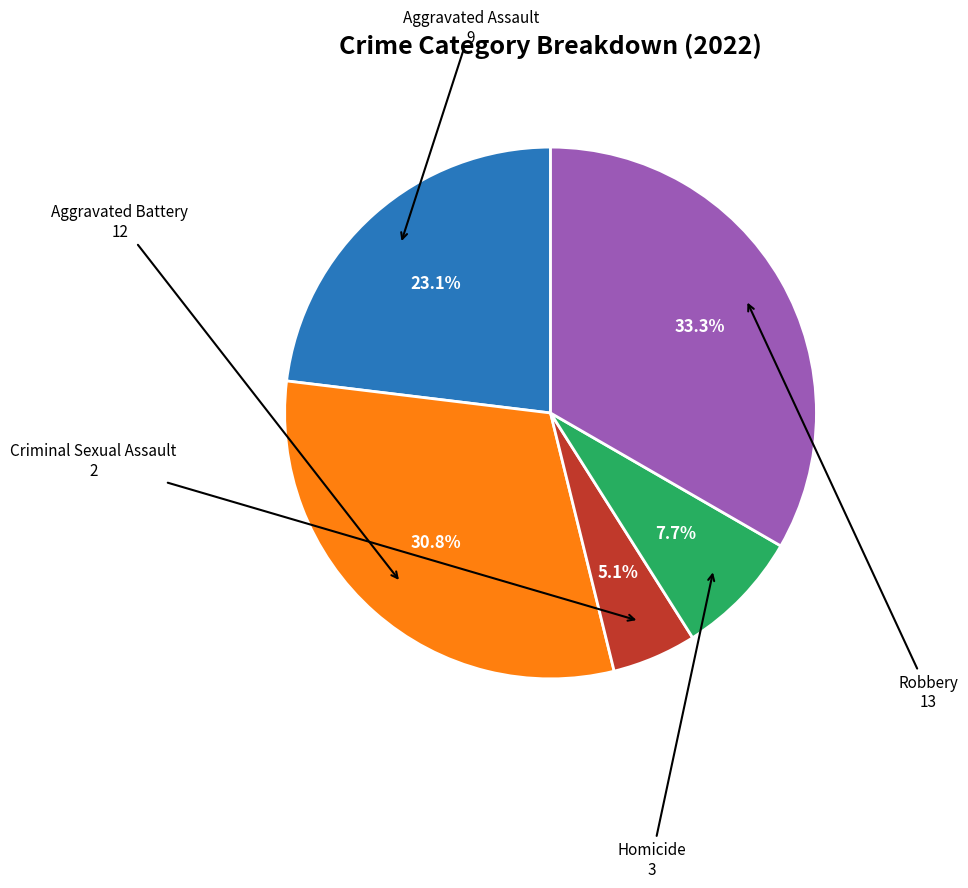

Is there a majority slice in this chart?

No